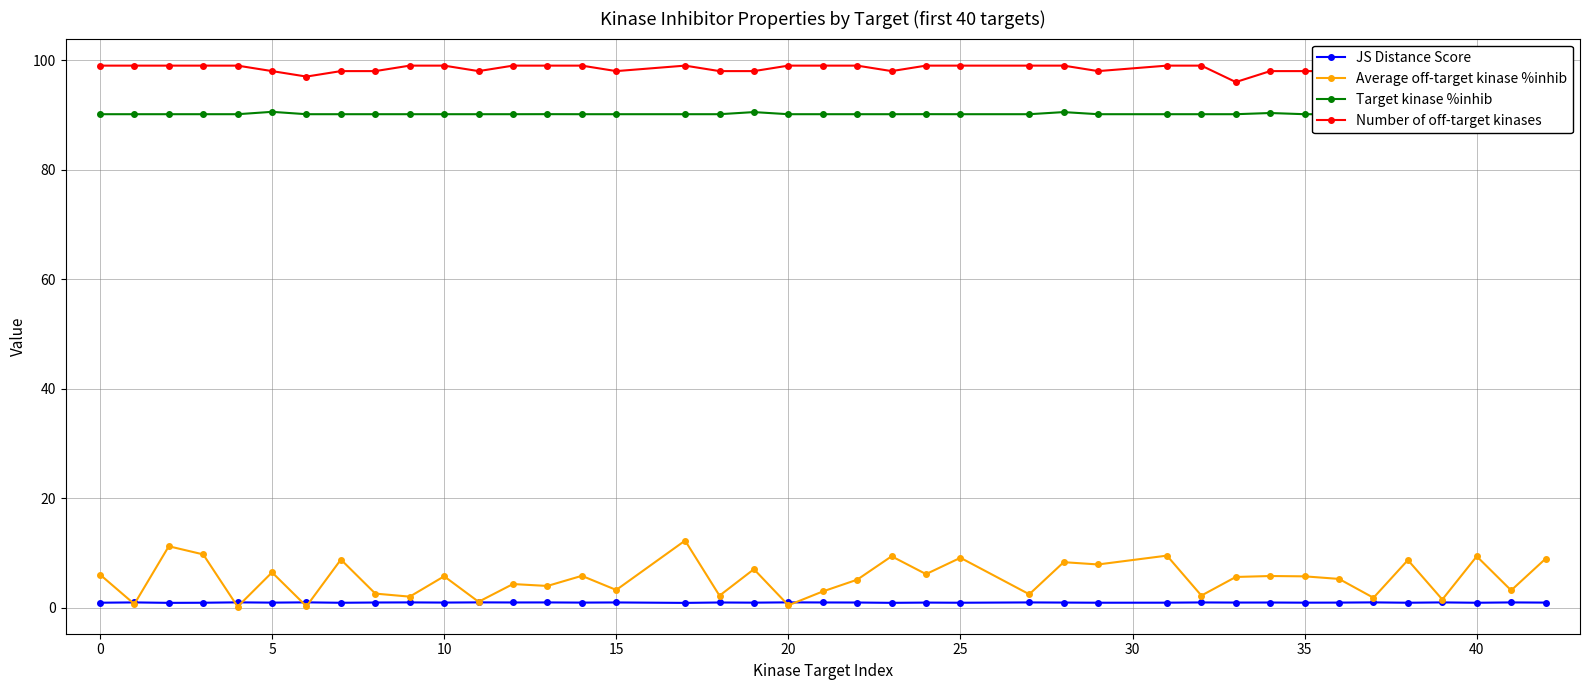

How many lines are shown in the chart?

4